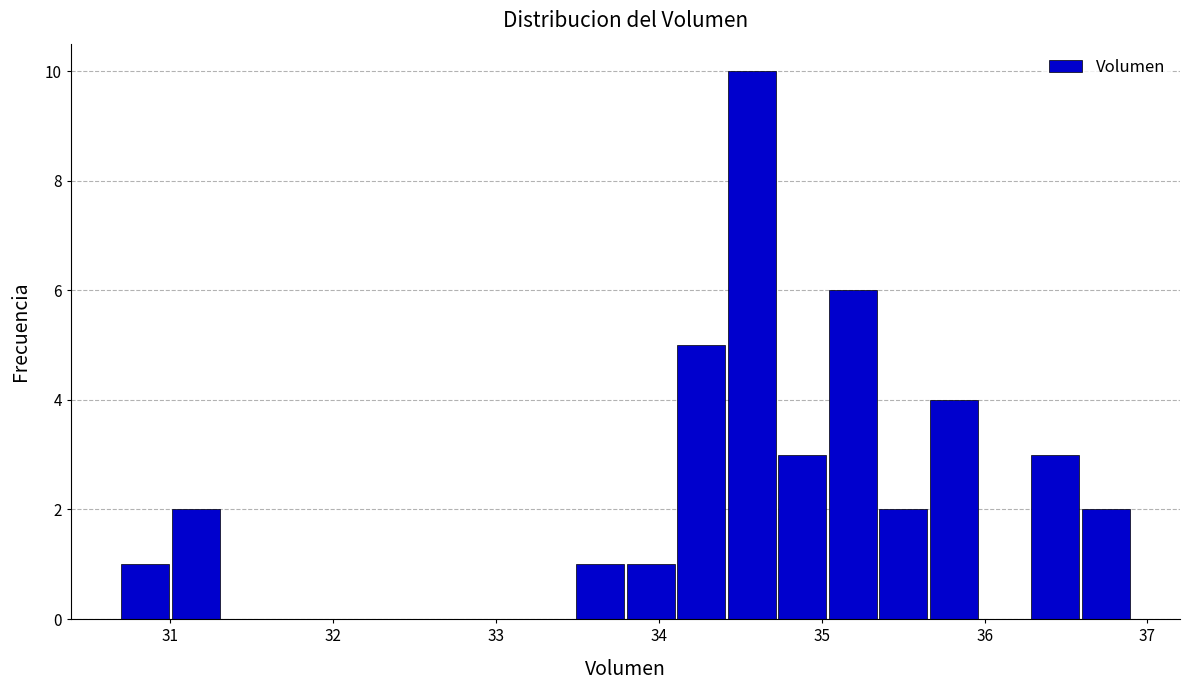

Read against the x-axis, roughly where is the centre of the tallest bar?

34.6